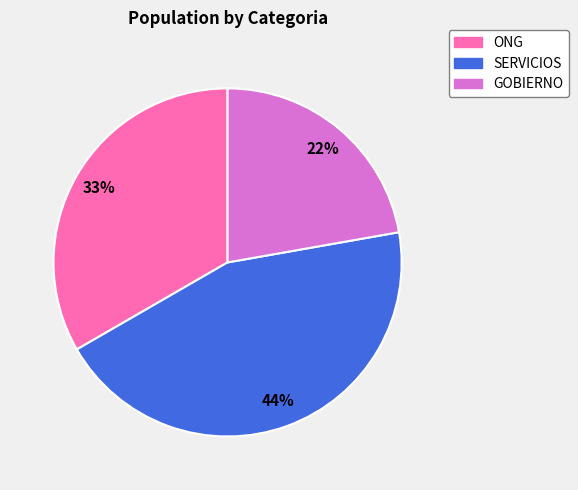

To the nearest percent, what is the difference between the ONG and GOBIERNO slice percentages?

11%